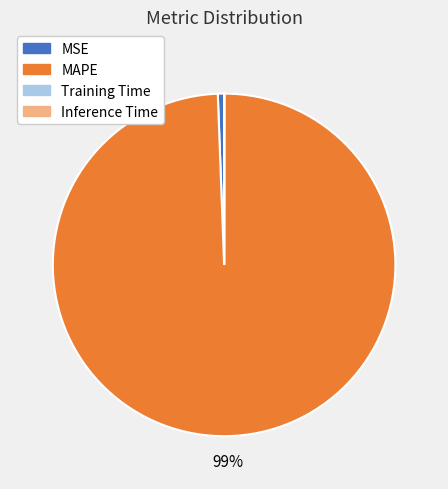

To the nearest percent, what is the average slice percentage?

25%